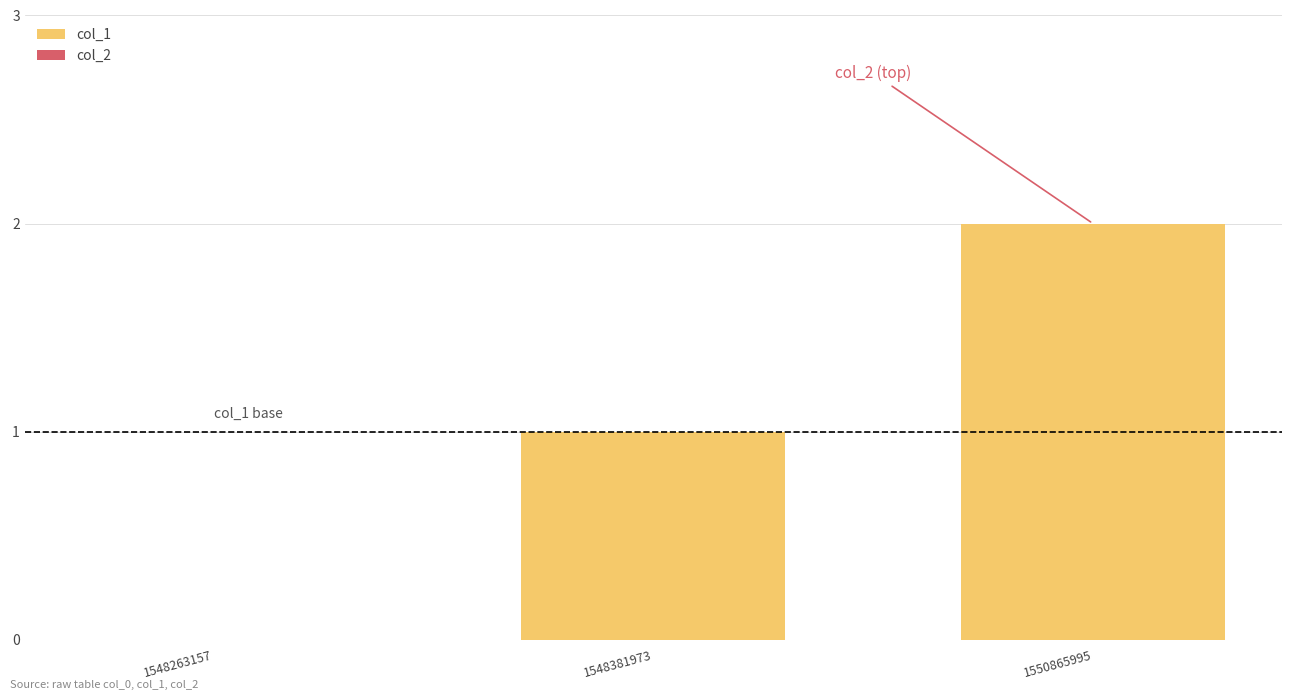

True or false: the data shows 2 at 1550865995.

True